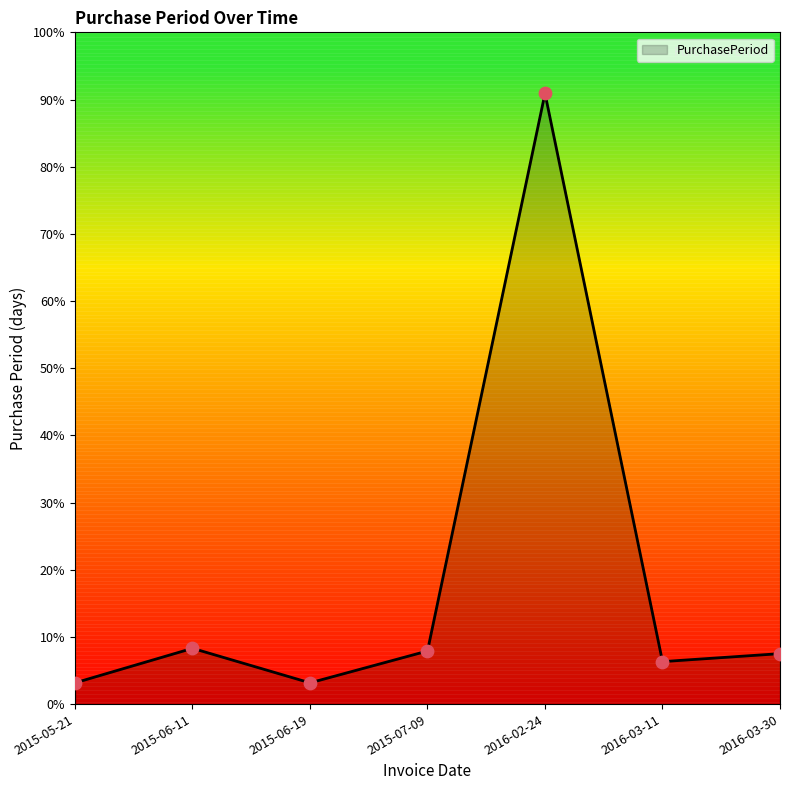

Is this an area chart (filled region under the line)?

Yes